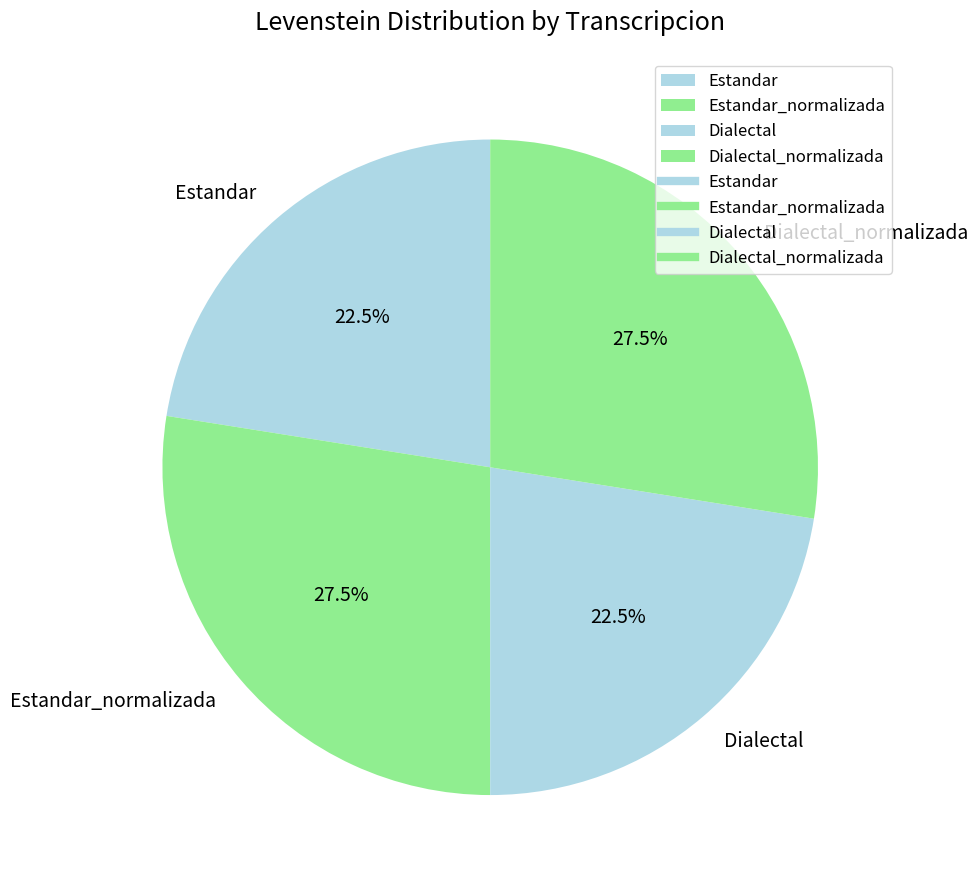

Which has a higher value, Dialectal or Estandar_normalizada?

Estandar_normalizada